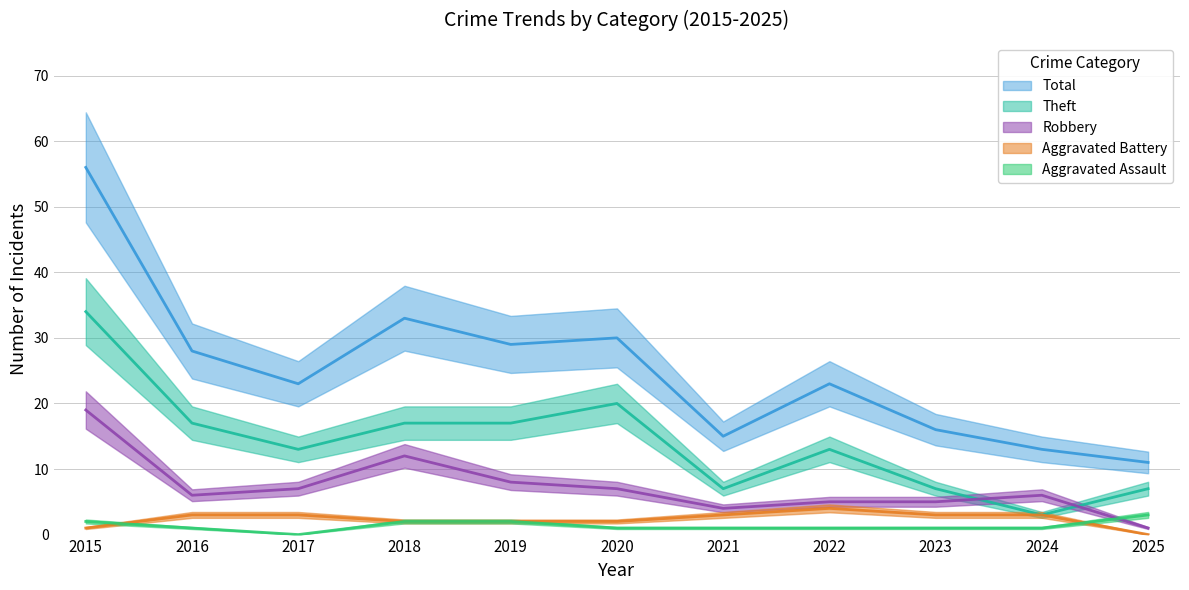

What is the sum of the Robbery values at 2023 and 2020?

12